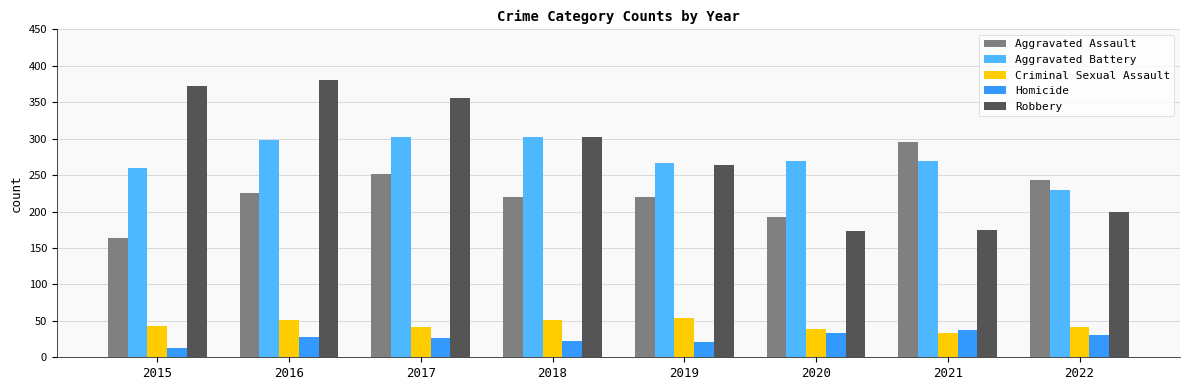

Rank the series at 2015 from highest to lowest value.

Robbery, Aggravated Battery, Aggravated Assault, Criminal Sexual Assault, Homicide